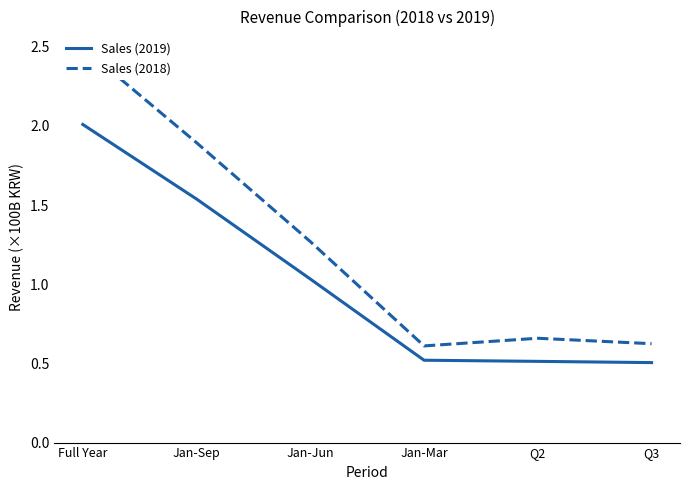

What is the sum of the Sales (2018) values at Jan-Jun and Jan-Sep?

3.2